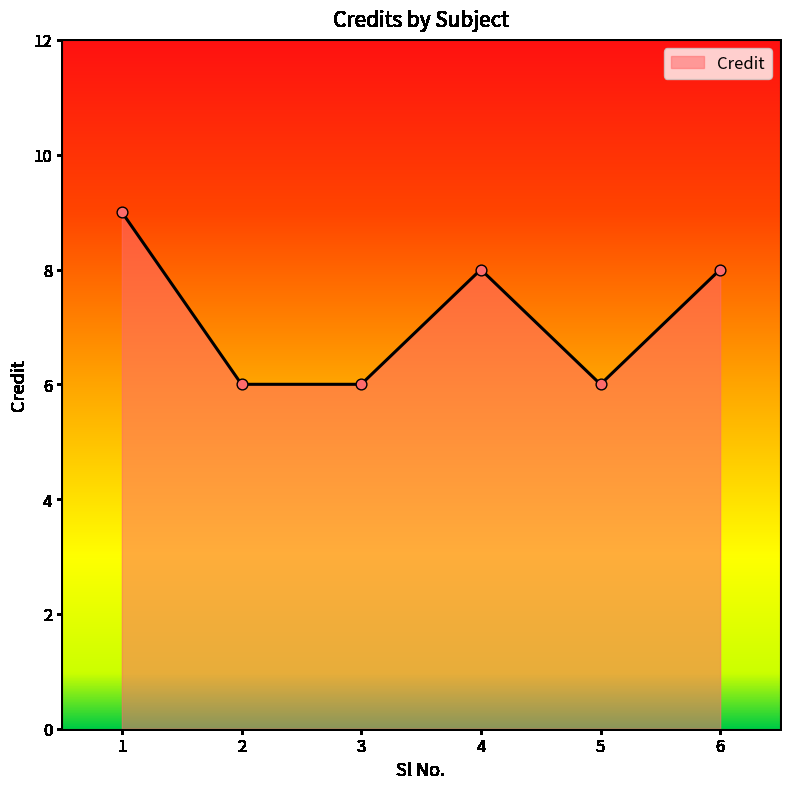

Between 6 and 3, which is larger?

6